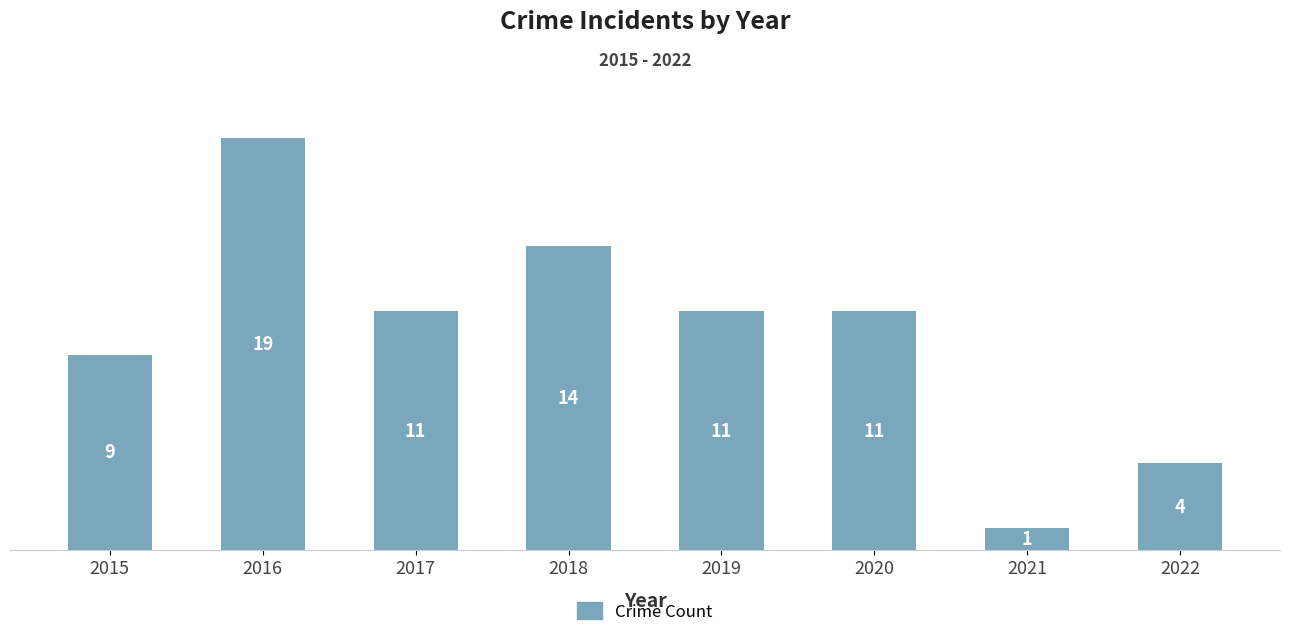

What is the change in value from 2016 to 2022?

-15